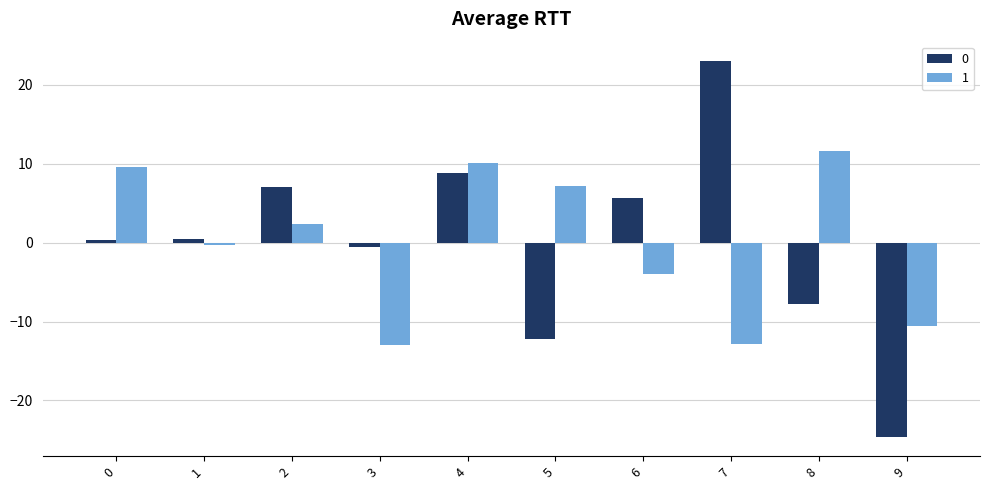

What is the spread (max minus min) of values at 0?

9.3